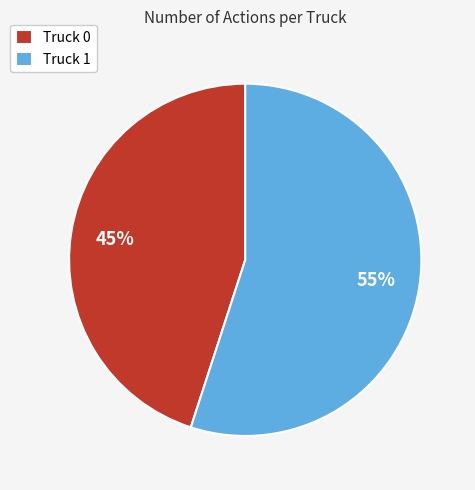

Rank the categories by value from highest to lowest.

Truck 1, Truck 0